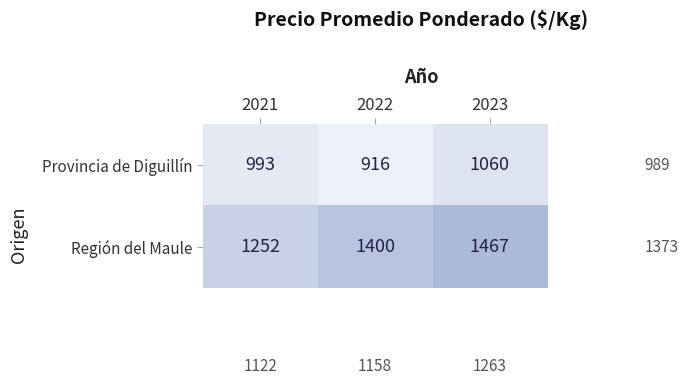

Reading left to right, what are all the values shown in this chart?

Provincia de Diguillín: 2021=993	2022=916	2023=1060
Región del Maule: 2021=1252	2022=1400	2023=1467